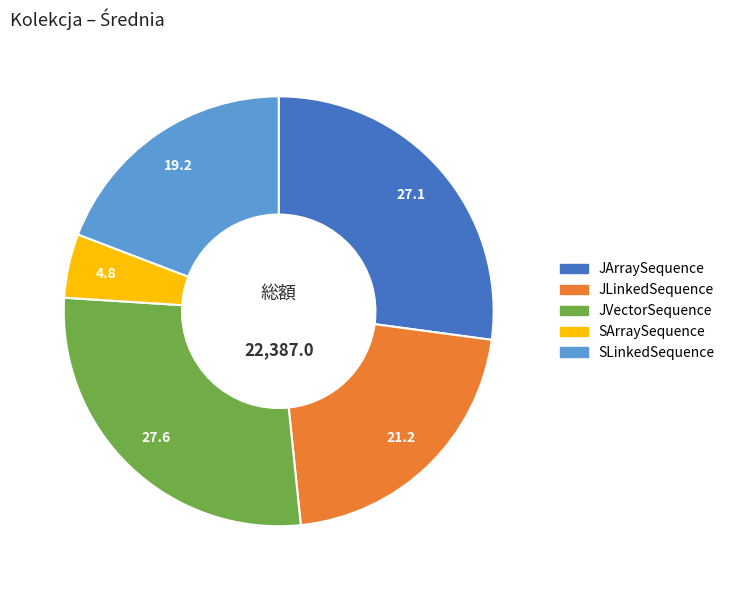

Between JVectorSequence and JArraySequence, which is larger?

JVectorSequence